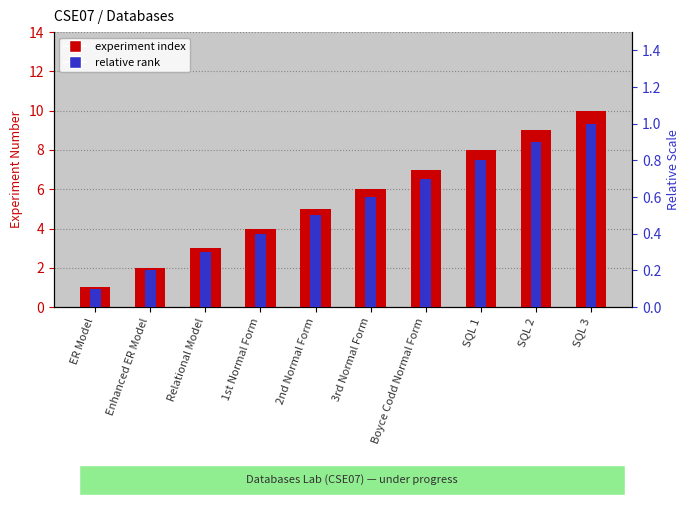

What are all the series names shown in the legend?

experiment index, relative rank